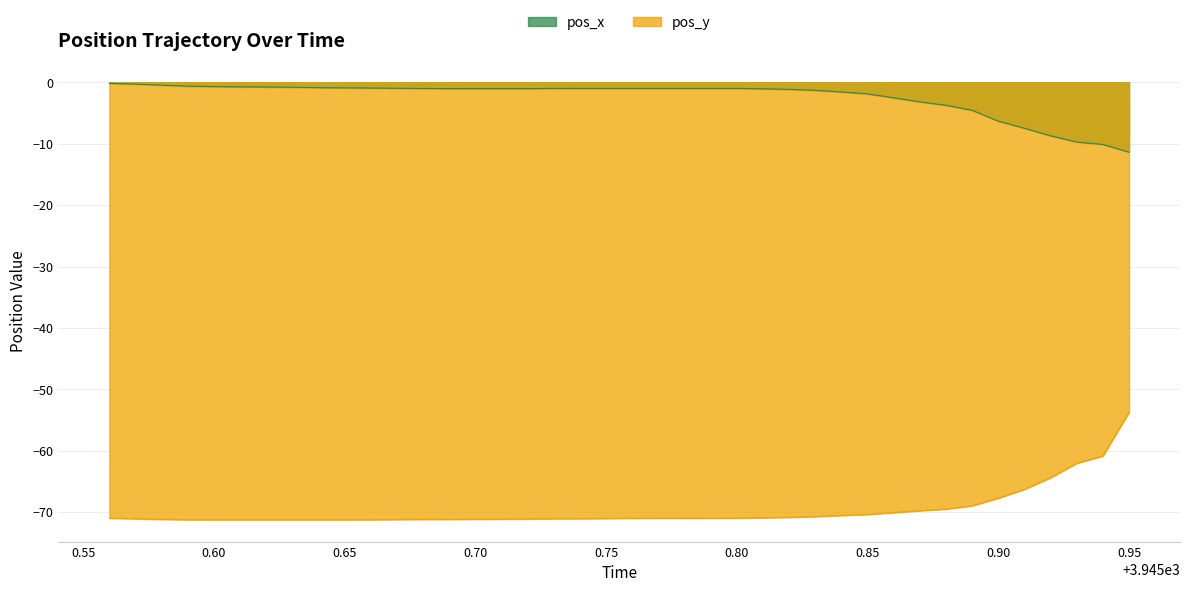

What is the minimum value for pos_x?

-11.4